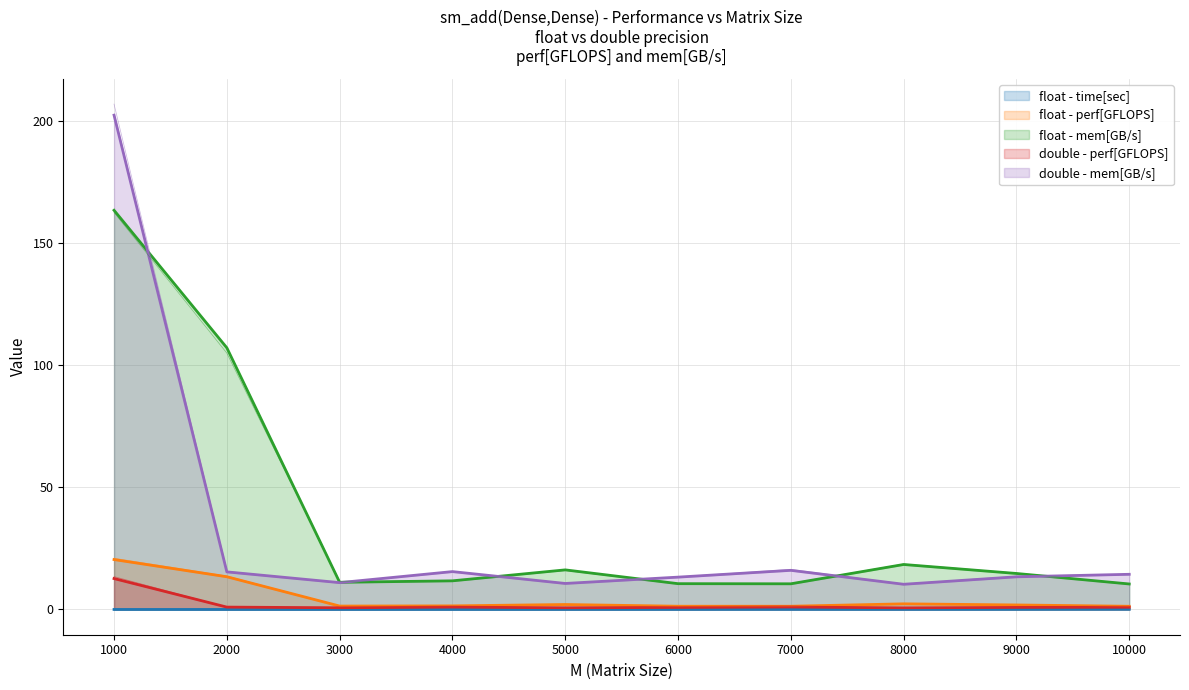

What are all the series names shown in the legend?

float - time[sec], float - perf[GFLOPS], float - mem[GB/s], double - perf[GFLOPS], double - mem[GB/s]